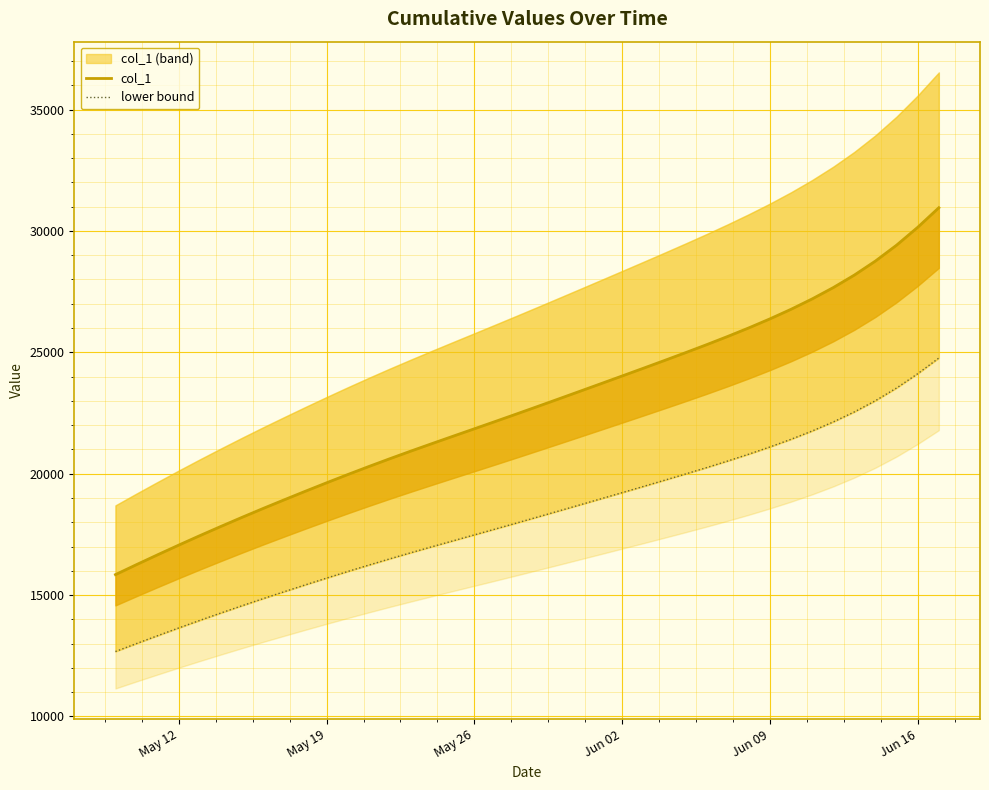

True or false: lower bound and col_1 intersect in this chart.

False